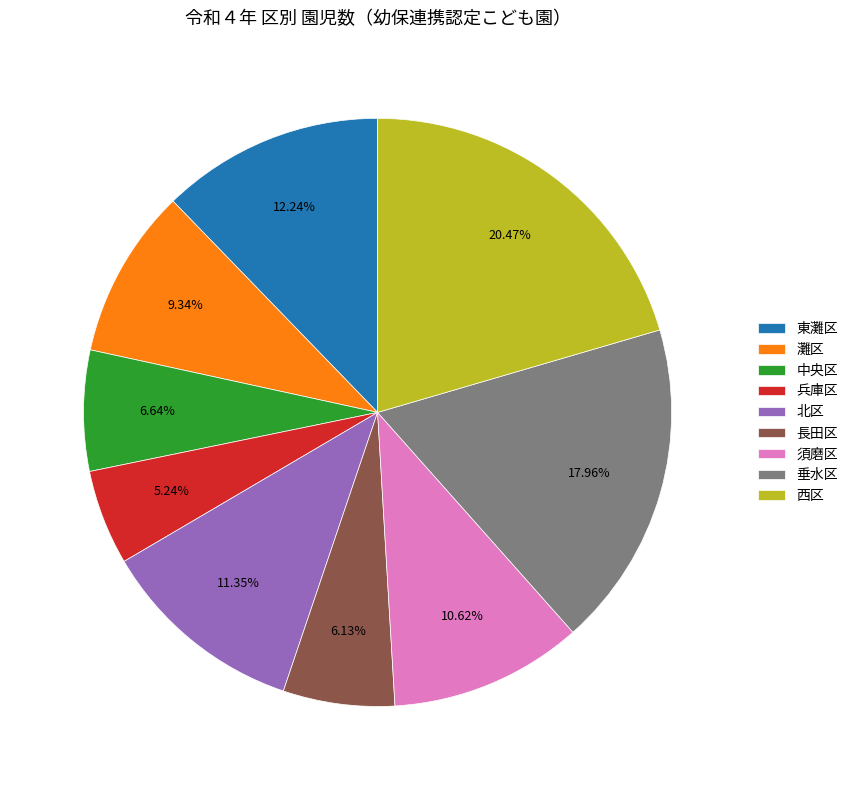

To the nearest percent, what percentage of the pie is 須磨区?

11%